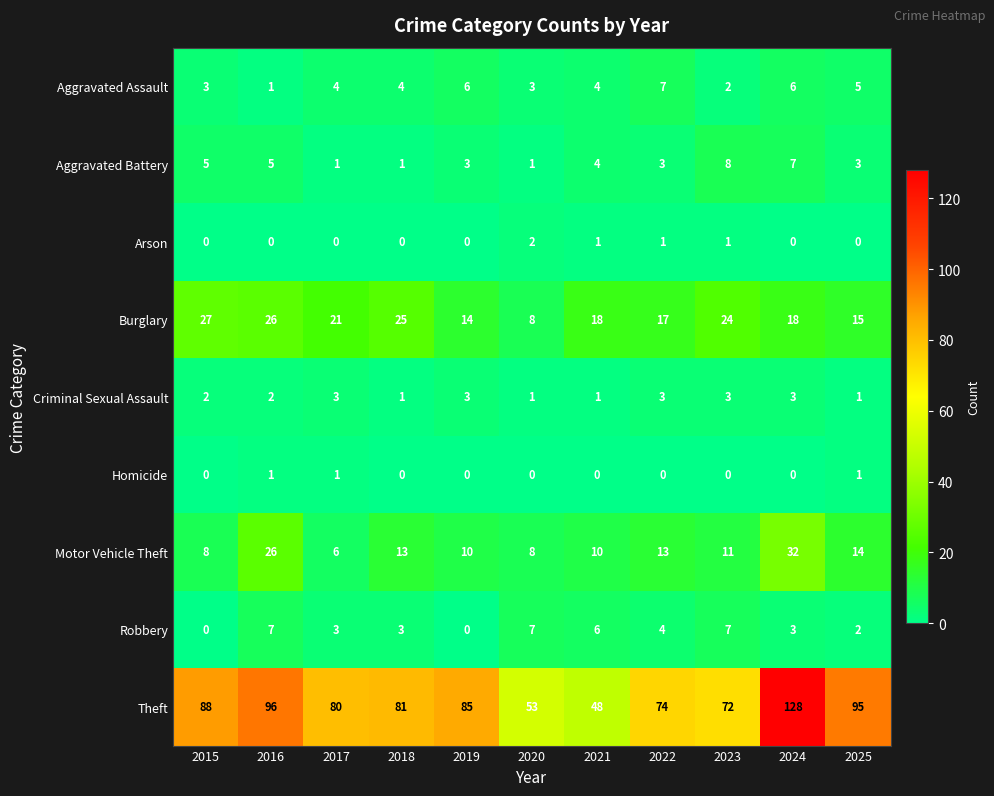

Is it true that Aggravated Assault equals 4 at 2018?

True